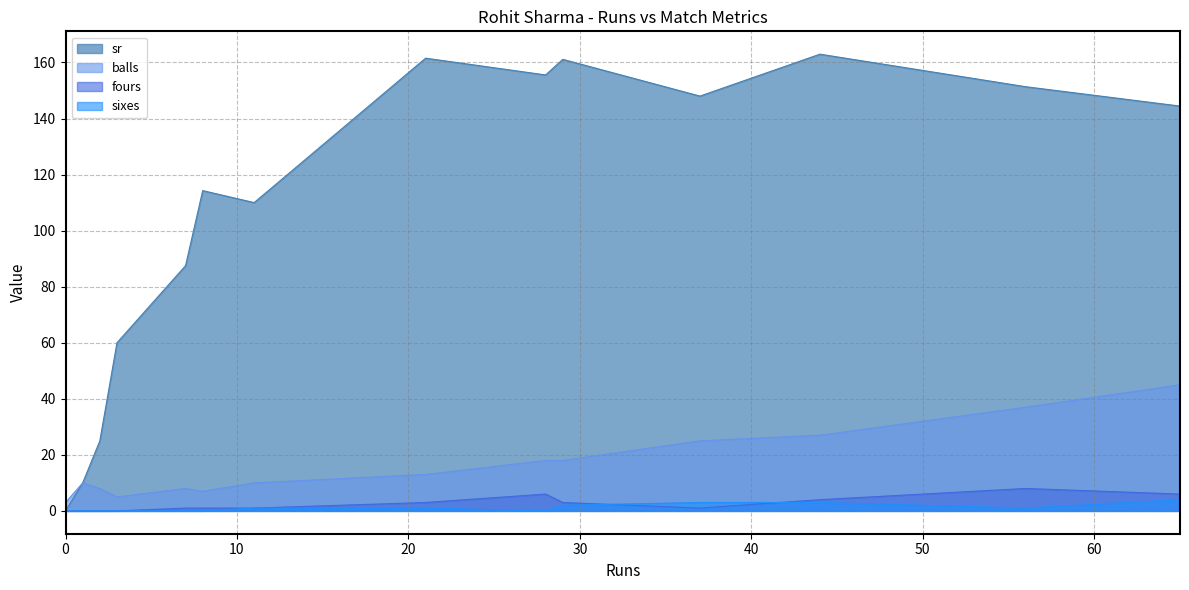

What is the difference between the maximum and minimum values in the sr series?

163.0